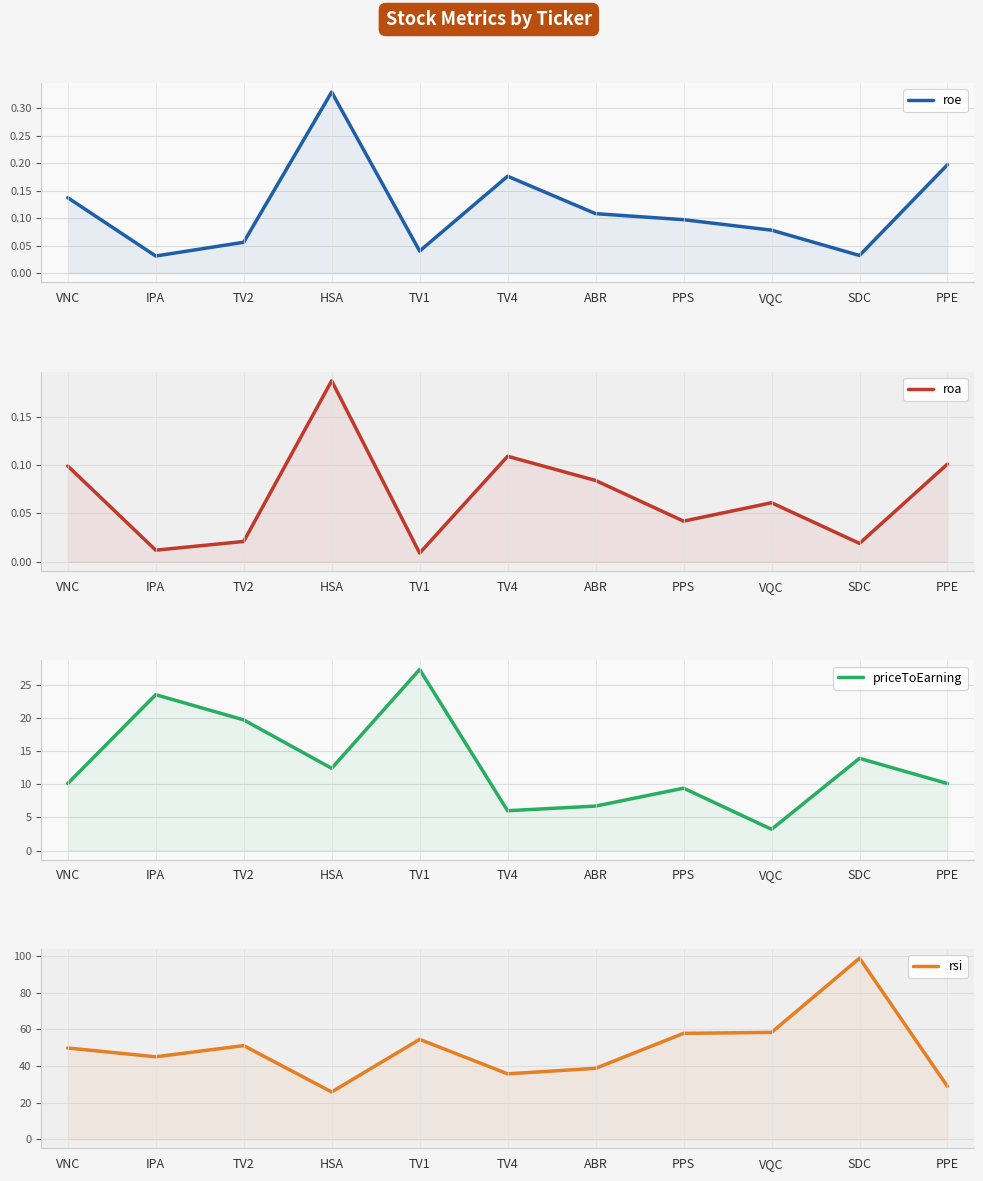

In roe, how many points are higher than both neighbors (excluding endpoints)?

2